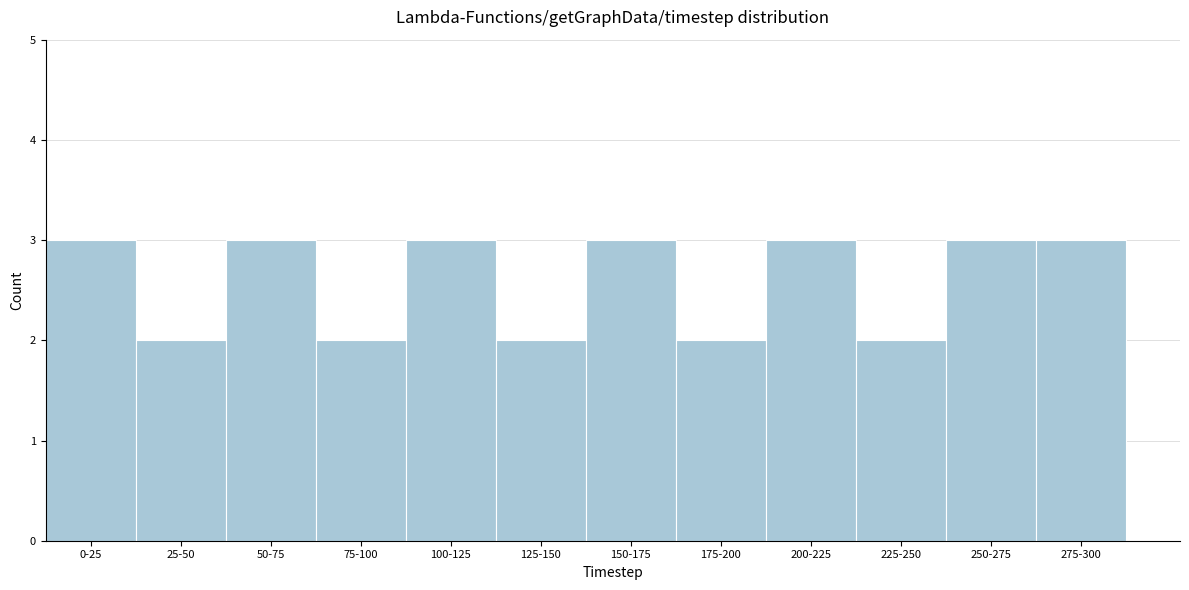

Reading right to left, list all the values displayed in this chart.

3	3	2	3	2	3	2	3	2	3	2	3